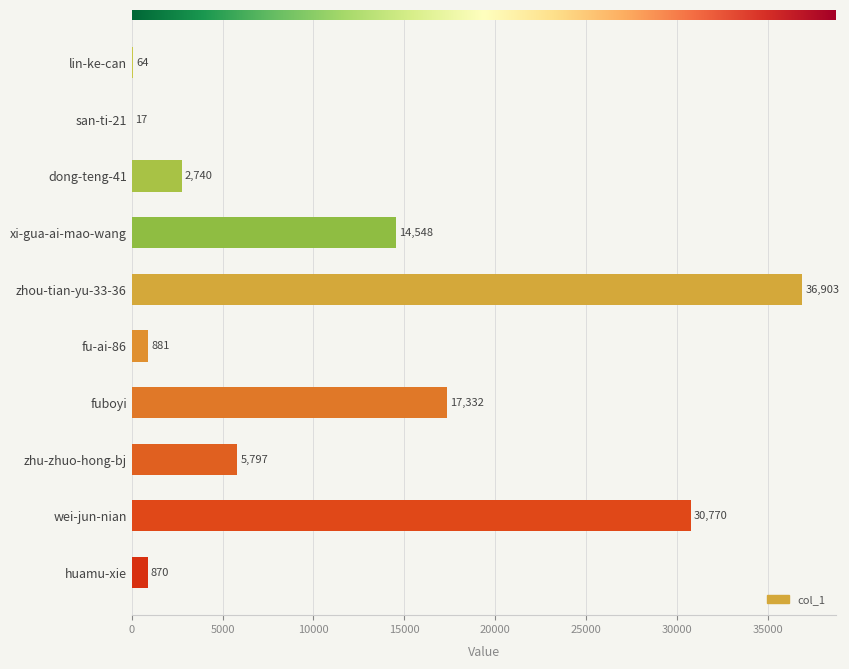

At which label is the value closest to 18460?

fuboyi